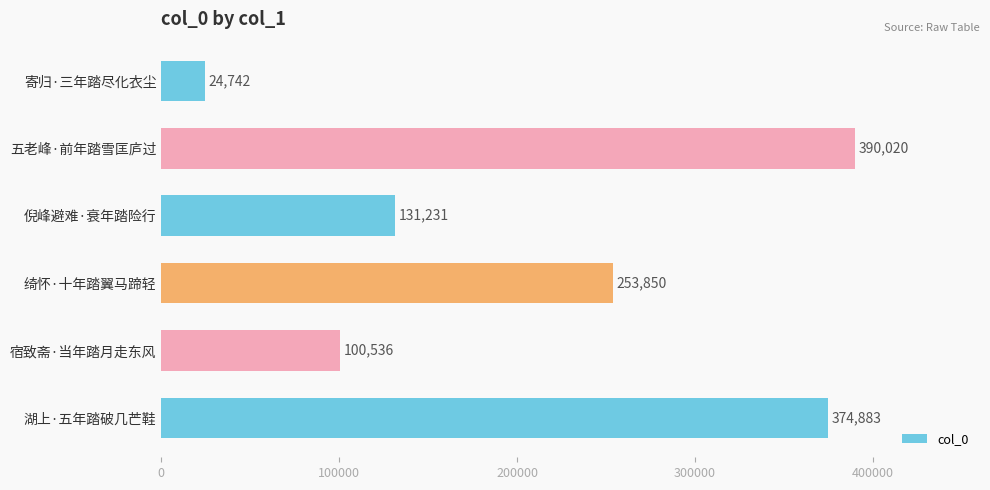

What is the difference between the maximum and minimum values?

365278